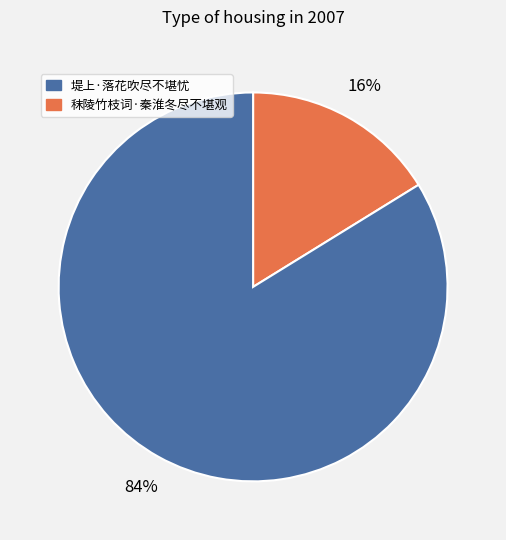

Is there a majority slice in this chart?

Yes